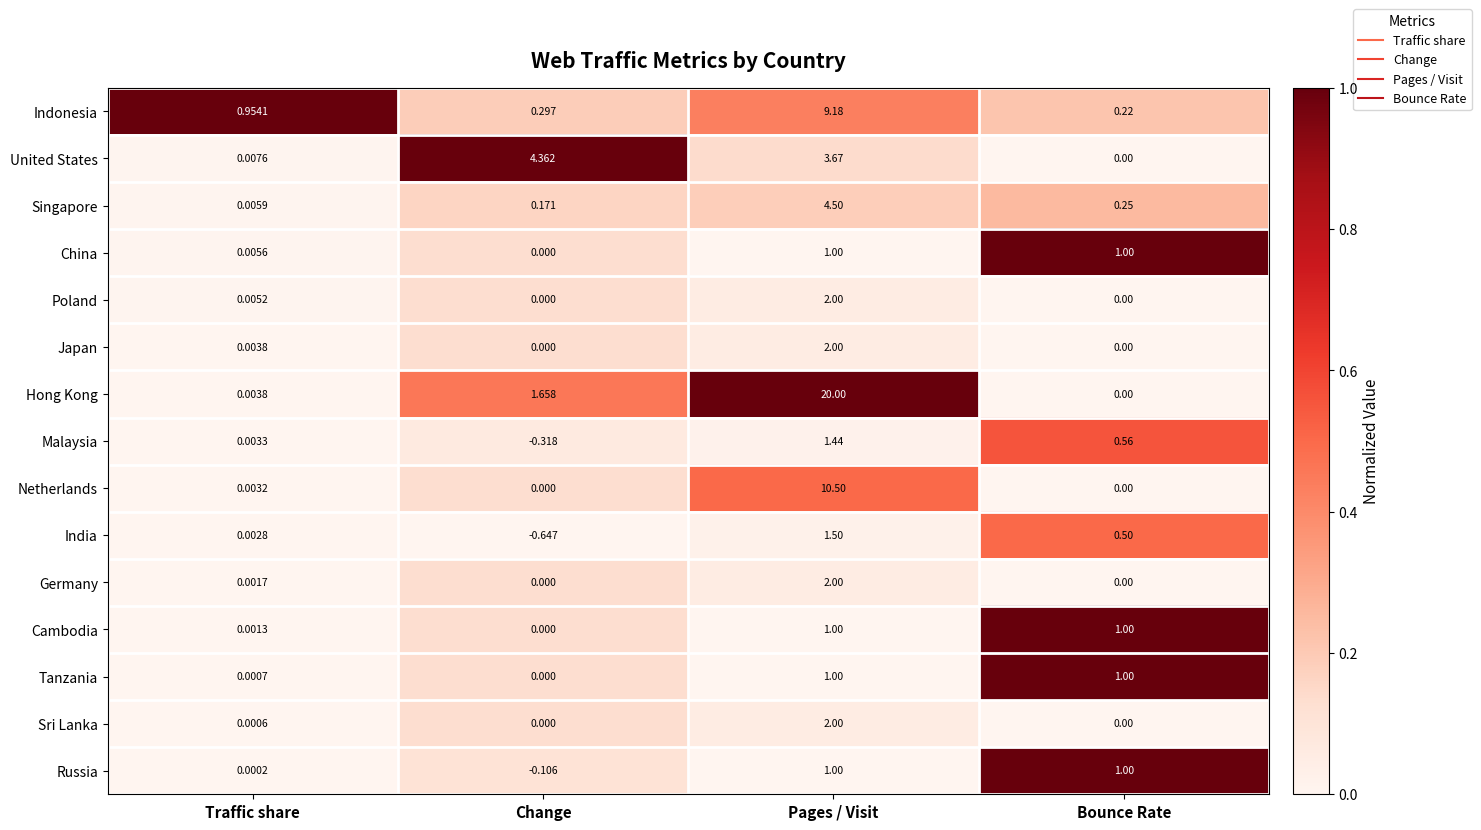

What is the difference between the highest and lowest values at Pages / Visit?

19.0